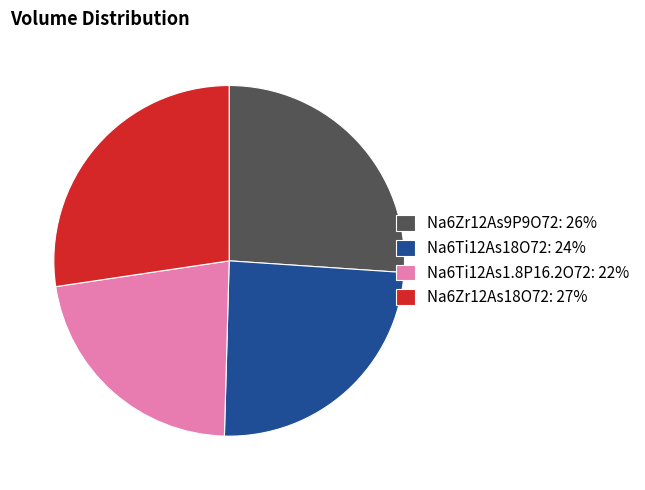

Between Na6Zr12As9P9O72 and Na6Zr12As18O72, which is larger?

Na6Zr12As18O72